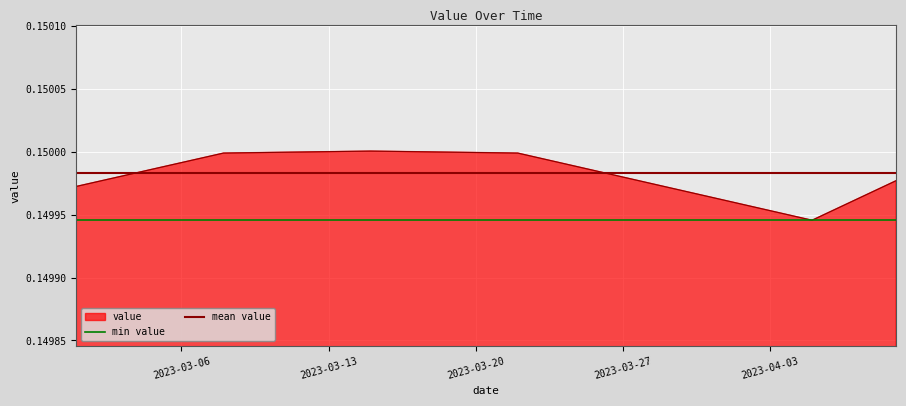

The chart shows a value of 0.3 at 16. True or false?

False